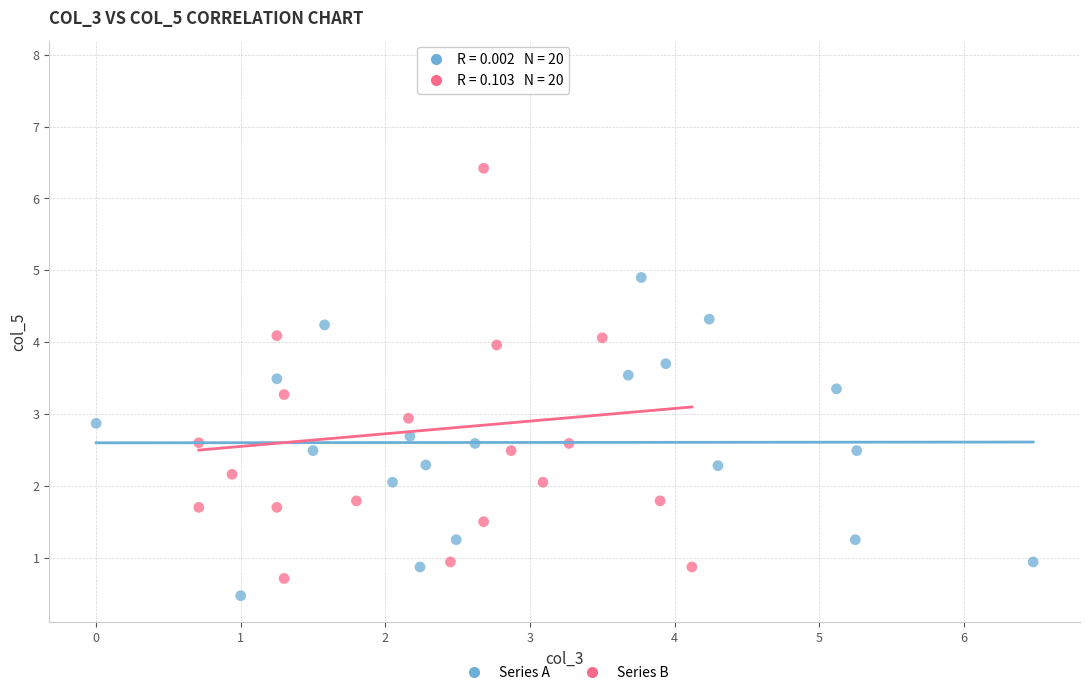

Which series contains the highest Y value?

Series B